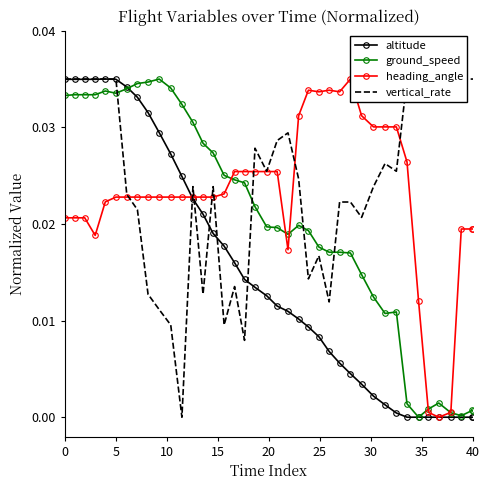

What are all the series names shown in the legend?

altitude, ground_speed, heading_angle, vertical_rate